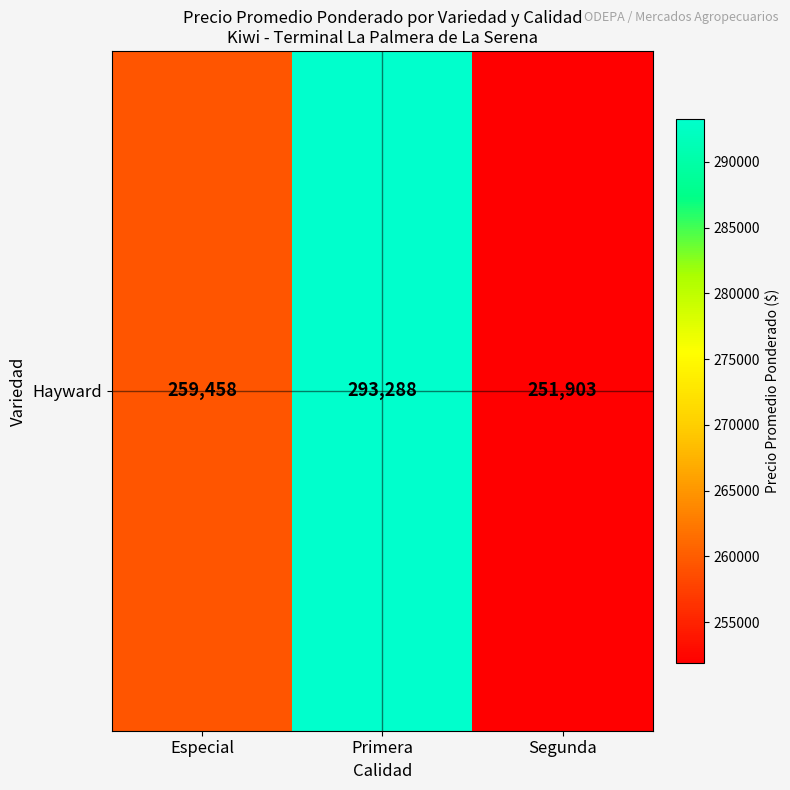

How many data points are less than 259458?

1